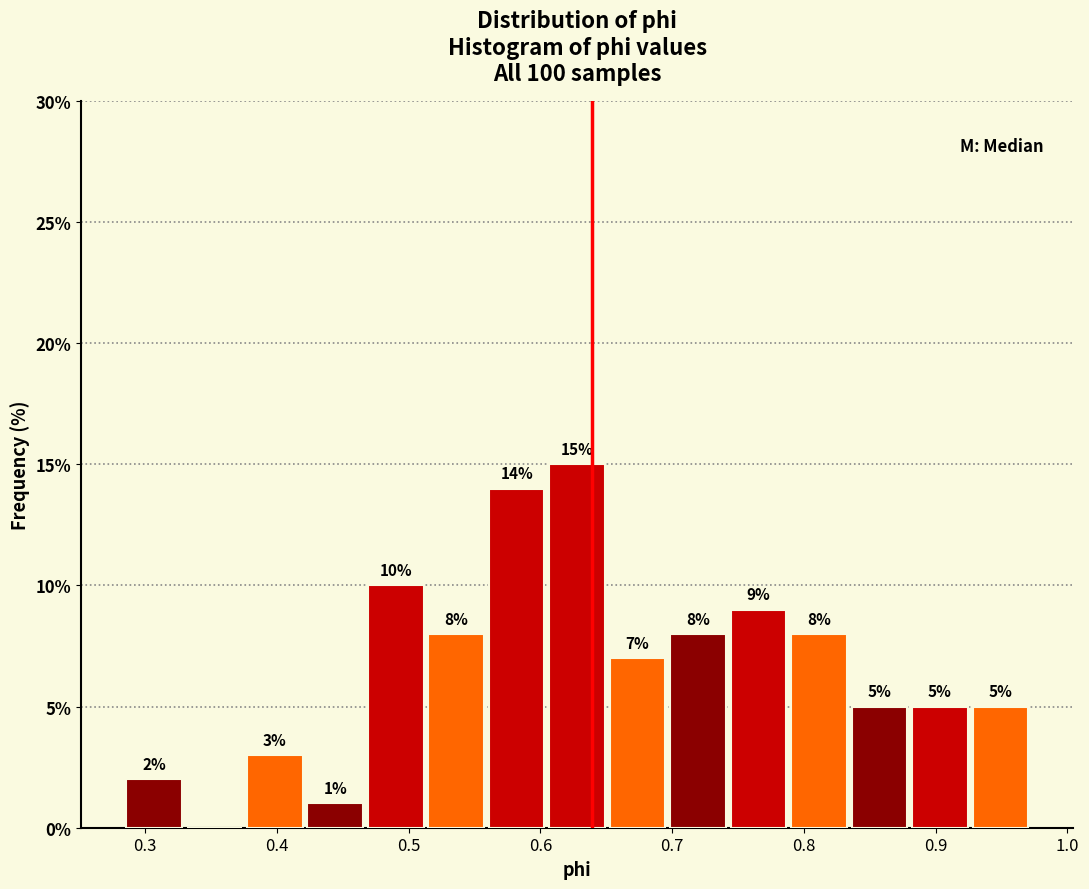

Over which range of the x-axis is the bar tallest?

0.60 to 0.65